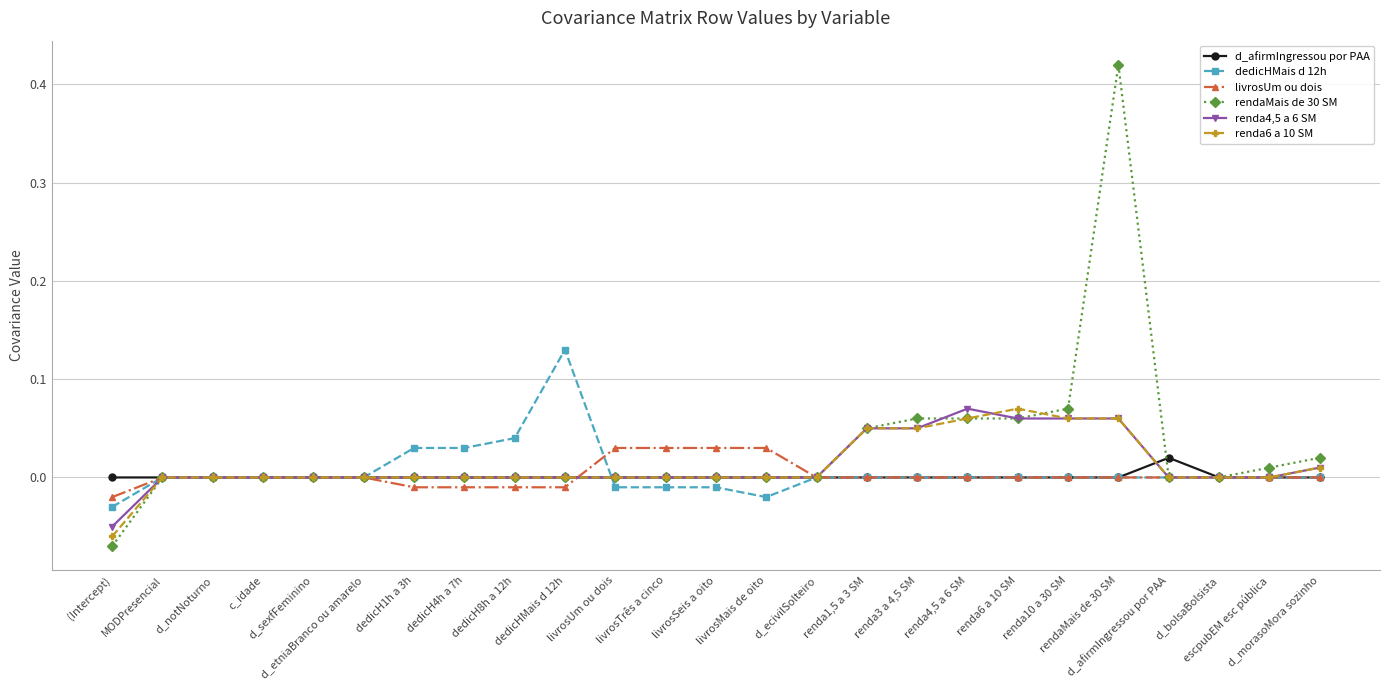

How many series are shown in this chart?

6